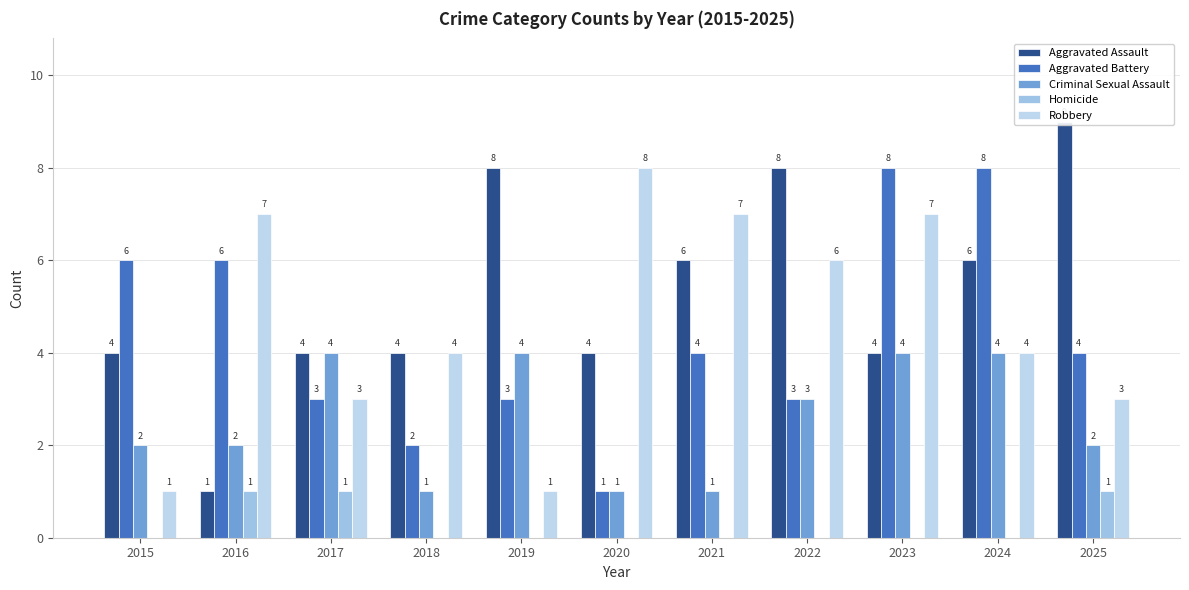

What is the value of the Aggravated Battery bar at the 9th from the left?

8